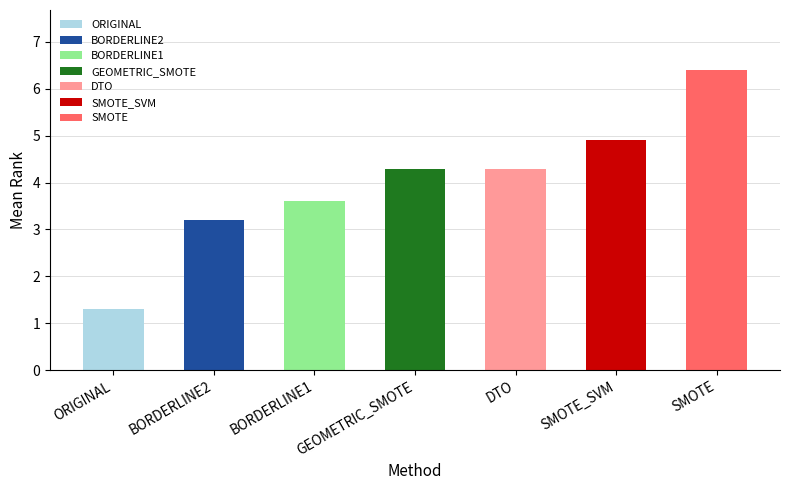

What is the average value?

4.0